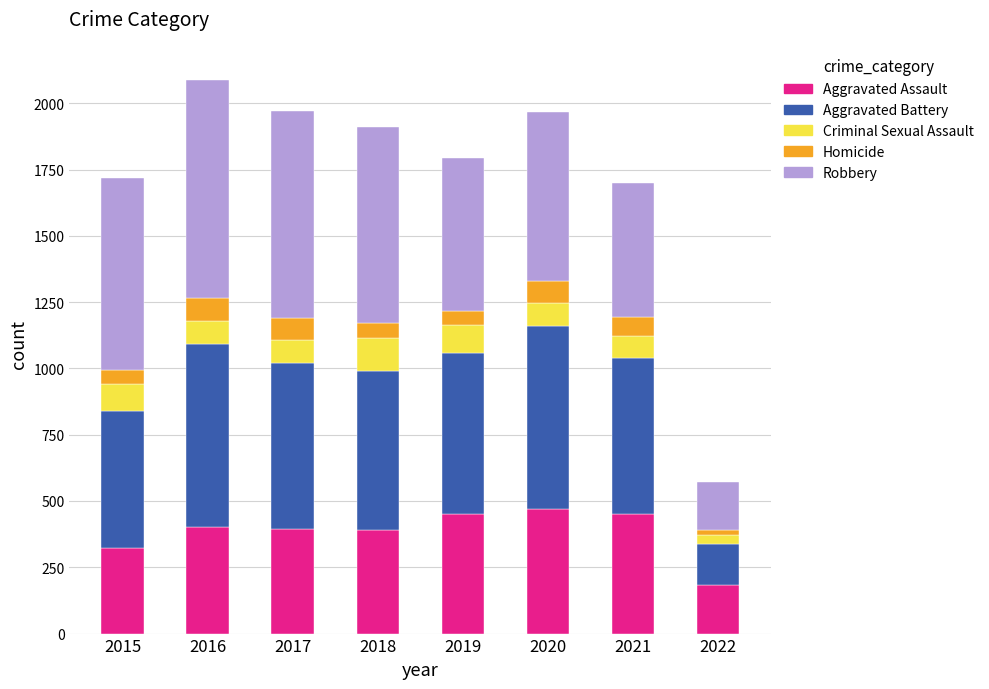

How many data points does each series have?

8